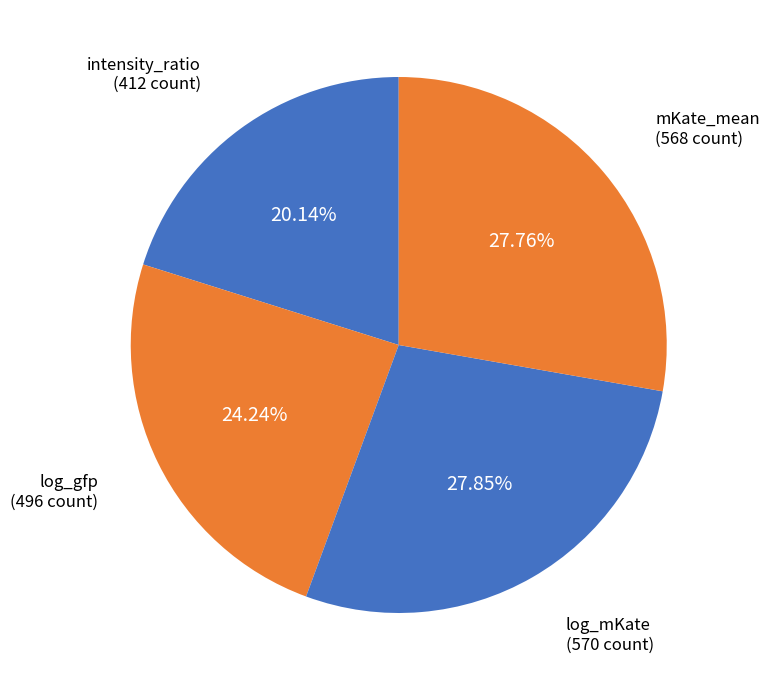

True or false: log_mKate accounts for 1% of the total.

False